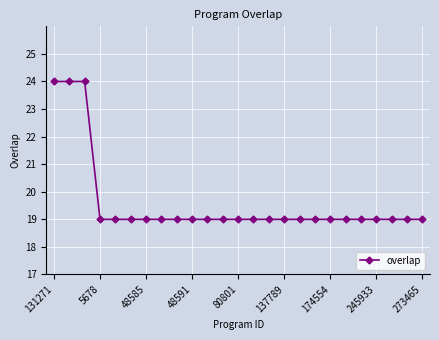

What is the value of the 4th point from the left?

19